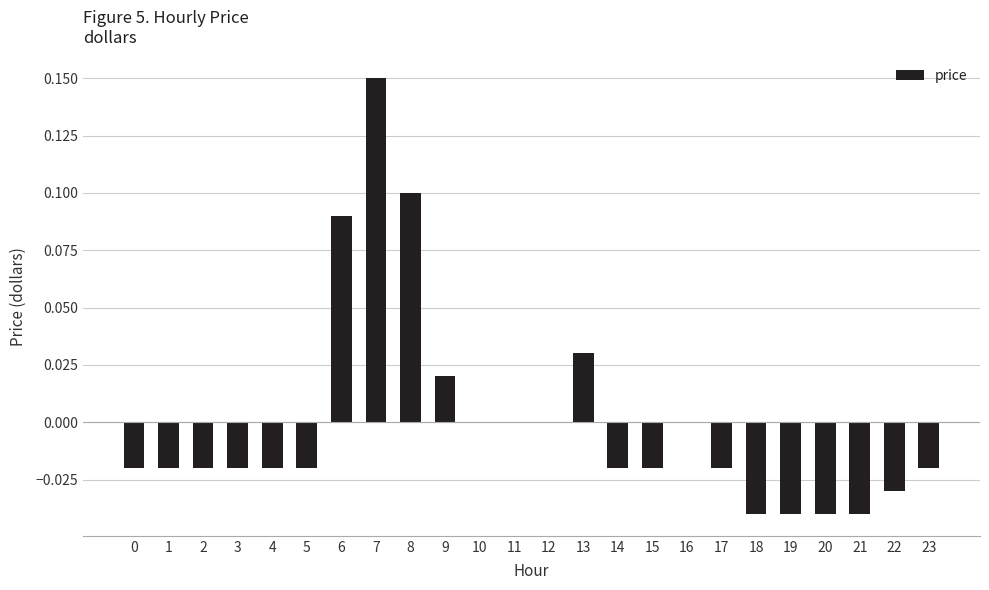

Which label corresponds to the largest value in the chart?

7